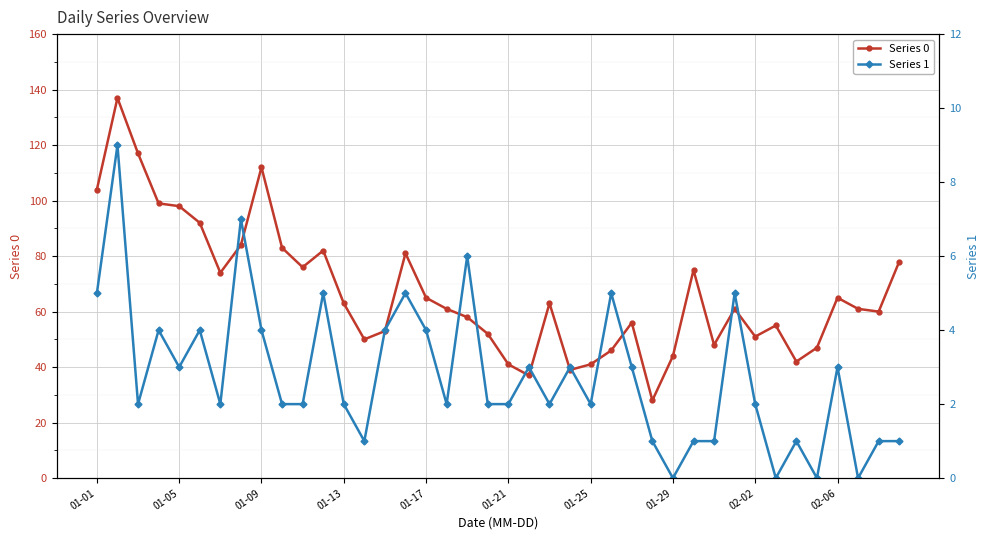

Reading right to left, extract all data points from this chart.

Series 0: 78	60	61	65	47	42	55	51	61	48	75	44	28	56	46	41	39	63	37	41	52	58	61	65	81	53	50	63	82	76	83	112	84	74	92	98	99	117	137	104
Series 1: 1	1	0	3	0	1	0	2	5	1	1	0	1	3	5	2	3	2	3	2	2	6	2	4	5	4	1	2	5	2	2	4	7	2	4	3	4	2	9	5